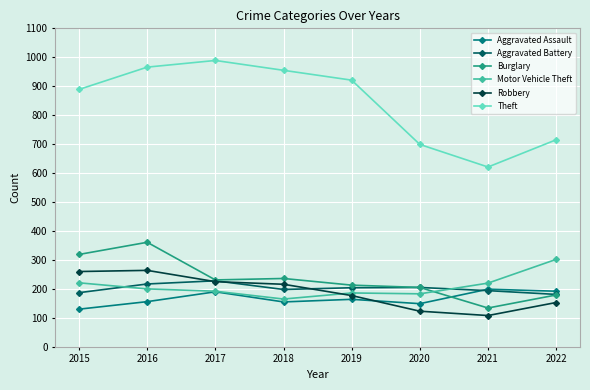

What is the value of the Burglary point at the 1st from the left?

319